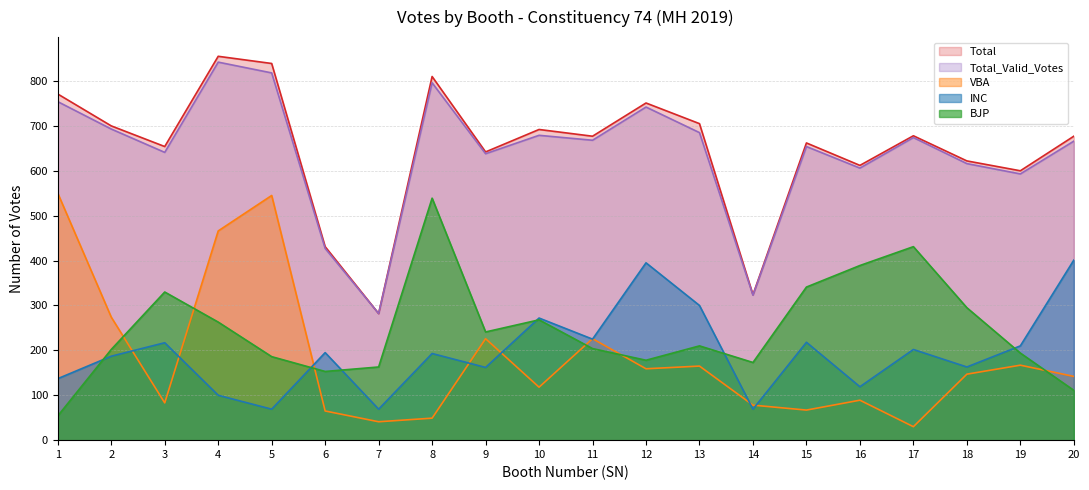

What is the value of the BJP point at the 1st from the left?

54